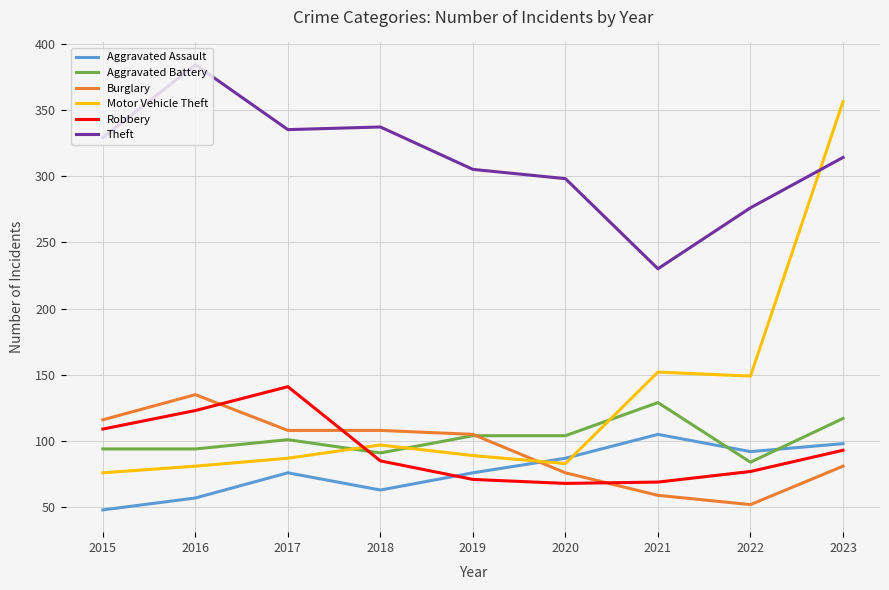

True or false: Theft and Robbery intersect in this chart.

False